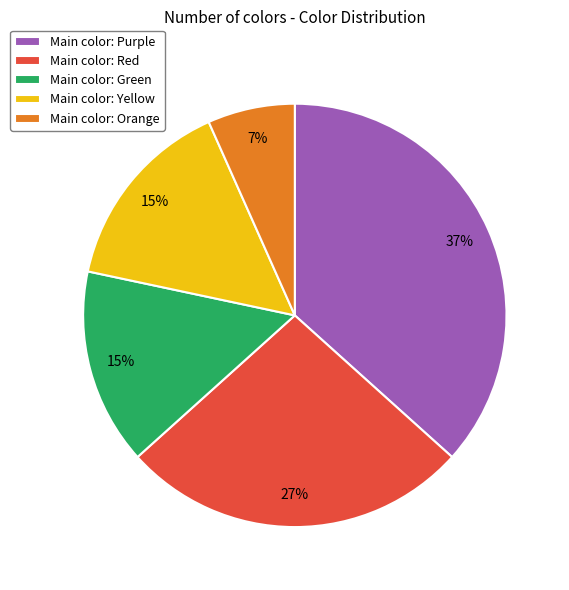

Is there any slice that represents more than half of the pie?

No